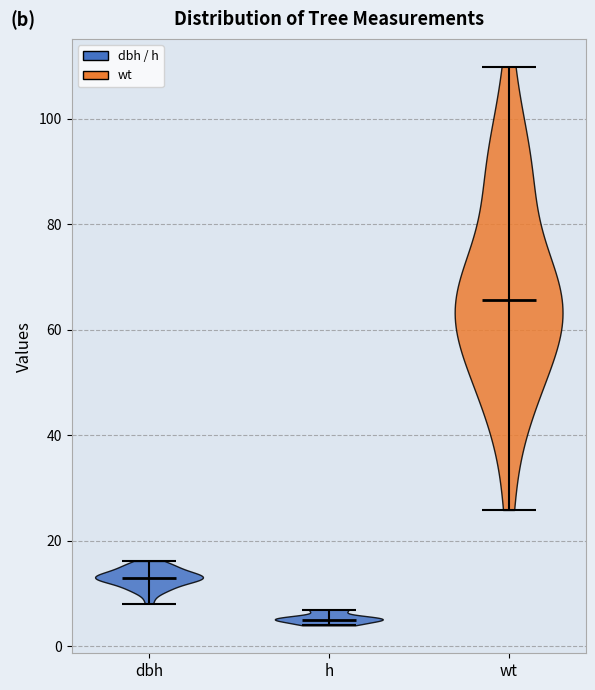

What is the highest point the violin for dbh reaches on the y-axis? The values are not printed on the chart, so give them approximately, as read against the axis.

16